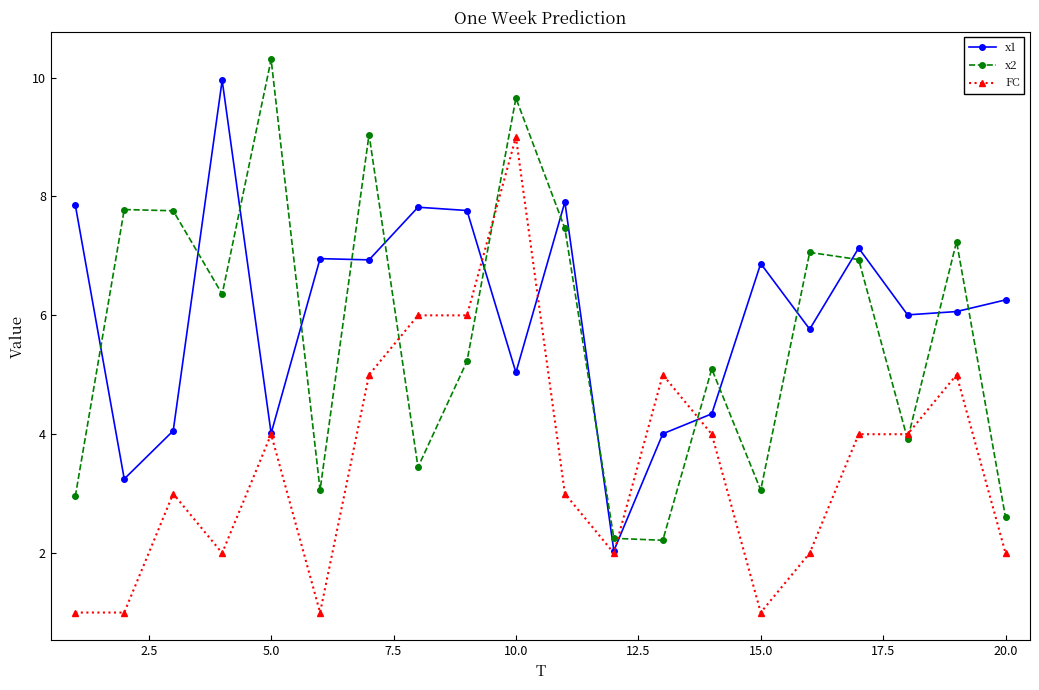

What is the value of the FC point at the 1st from the left?

1.0